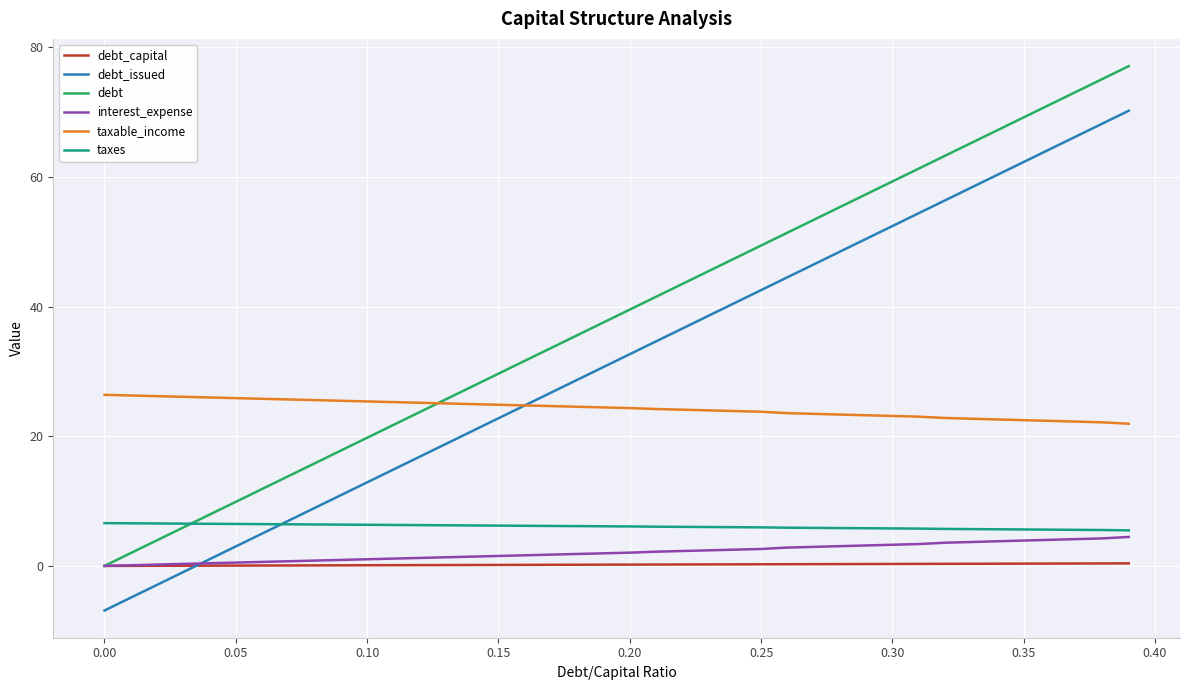

Which series has the largest total across all categories?

debt